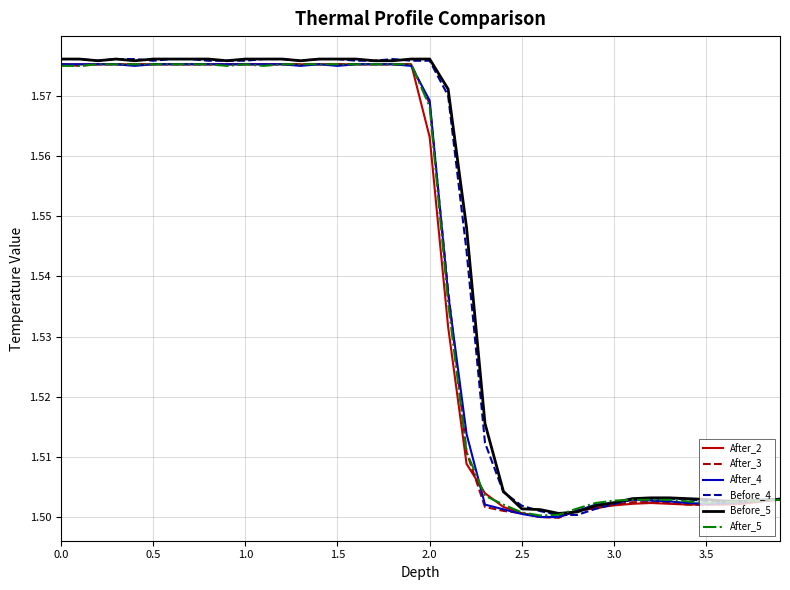

Which series has the widest spread of values?

Before_4